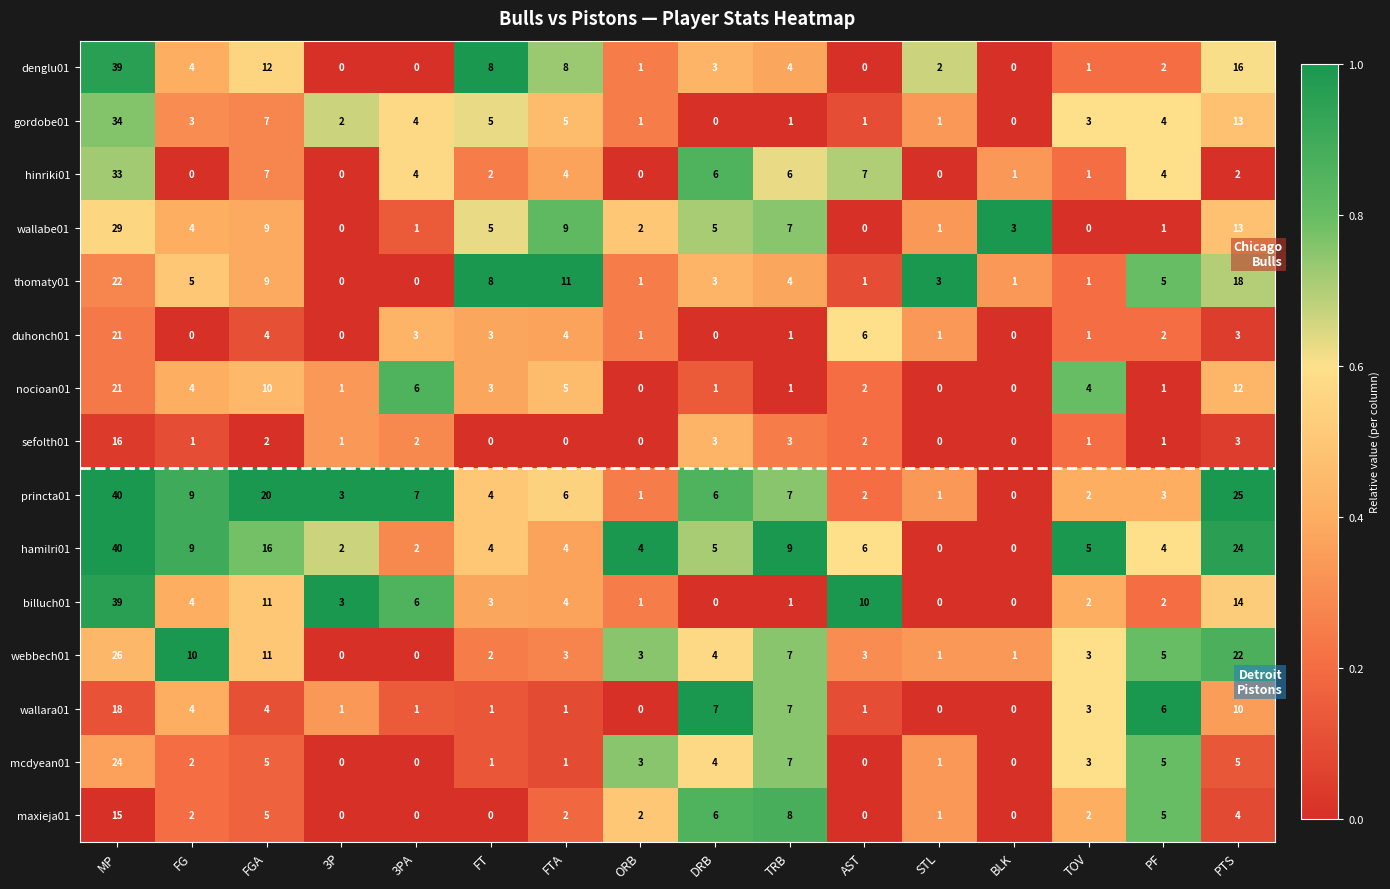

At which label does hamilri01 first exceed 5?

MP